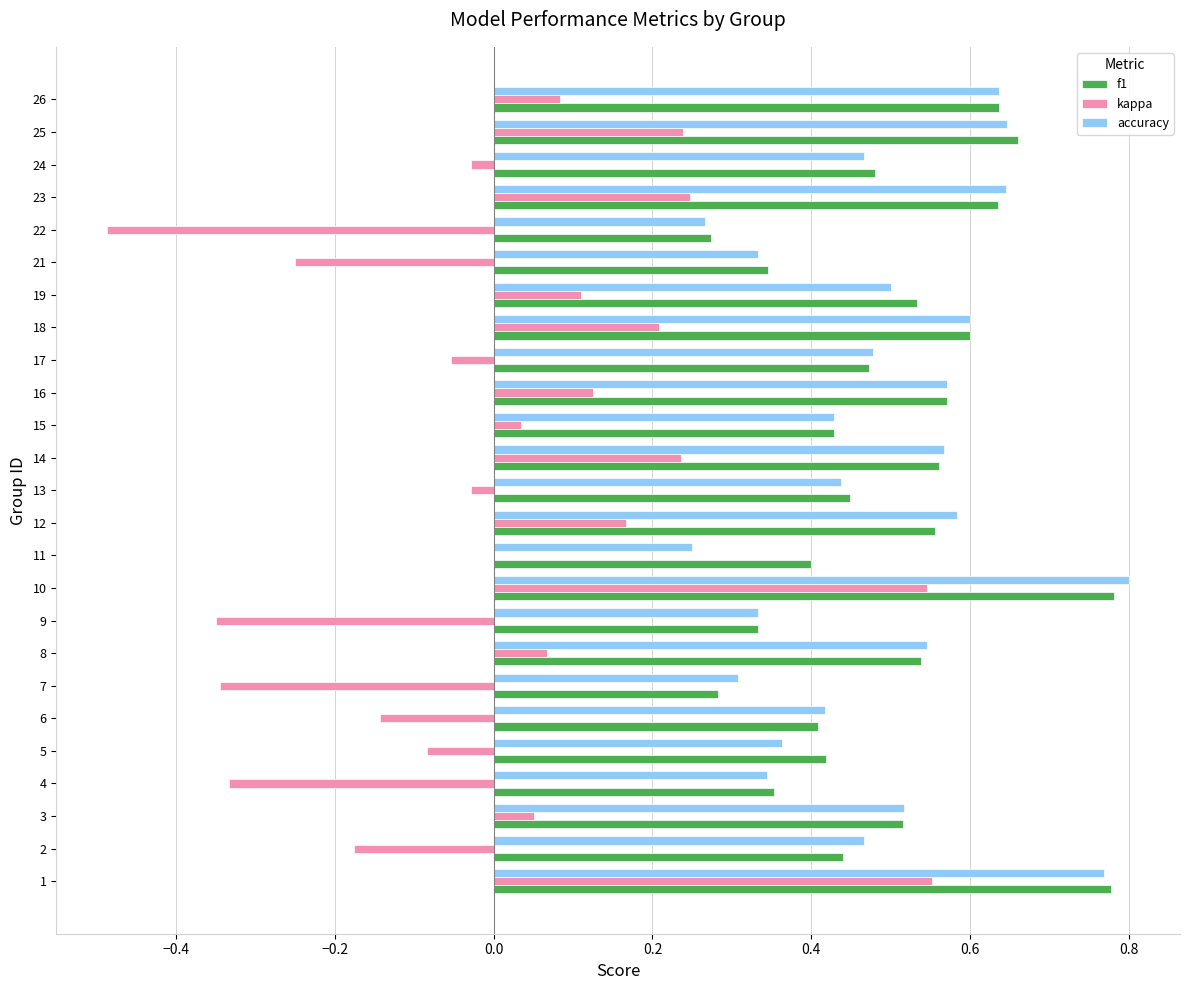

What is the sum of the f1 values at 24 and 1?

1.3